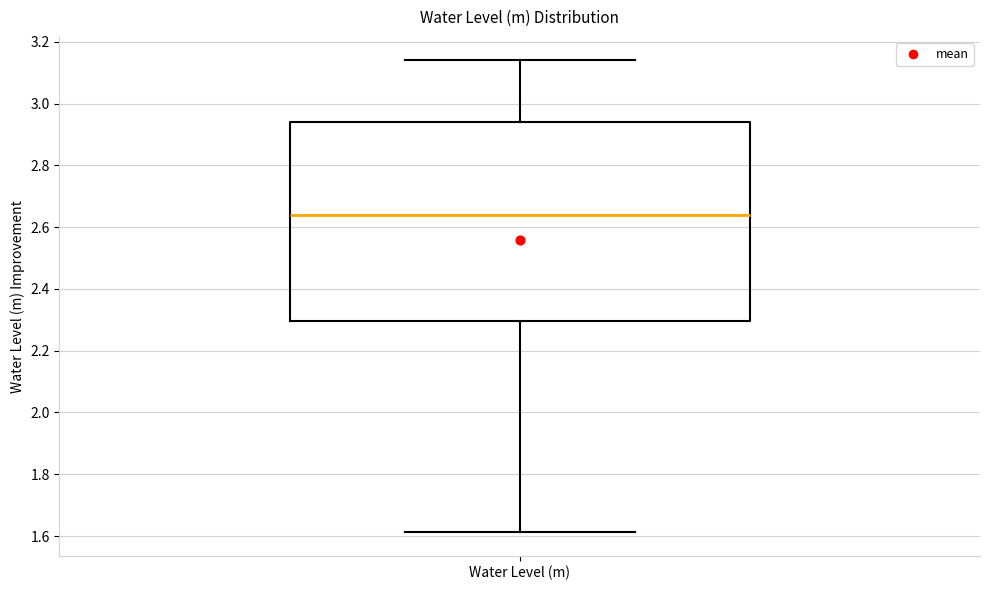

Transcribe this box plot: give where the median line is, the range the box spans, and where the two whiskers end, as read against the y-axis. The values are not printed on the chart, so give them approximately, as read against the axis.

median 2.64, box 2.30 to 2.94, whiskers 1.62 to 3.14